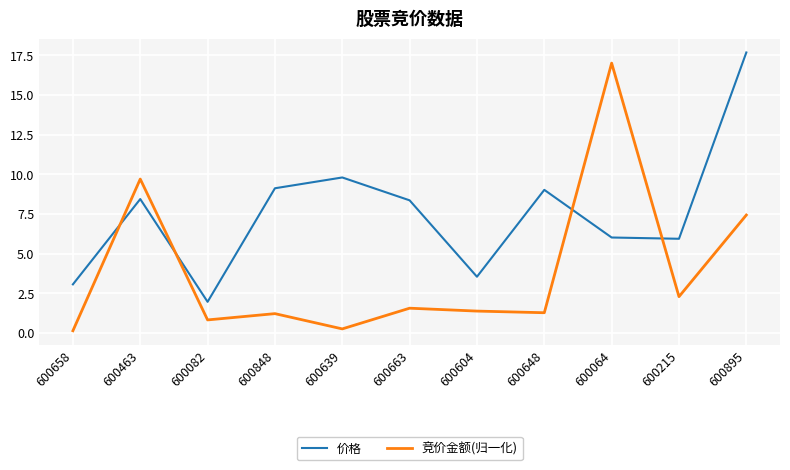

Which label corresponds to the largest value in the chart?

600895